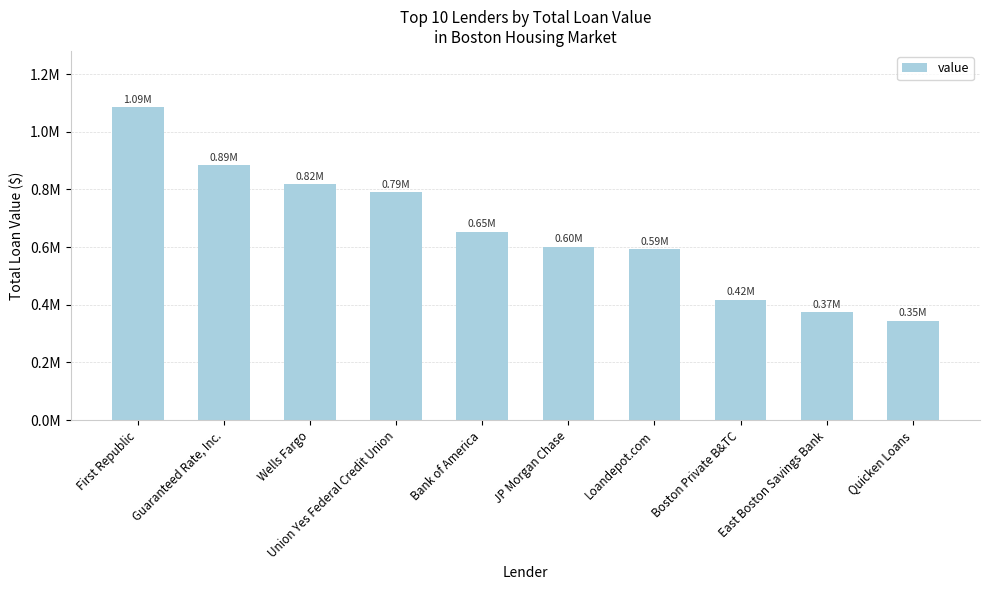

True or false: the data shows 1373657 at Guaranteed Rate, Inc..

False